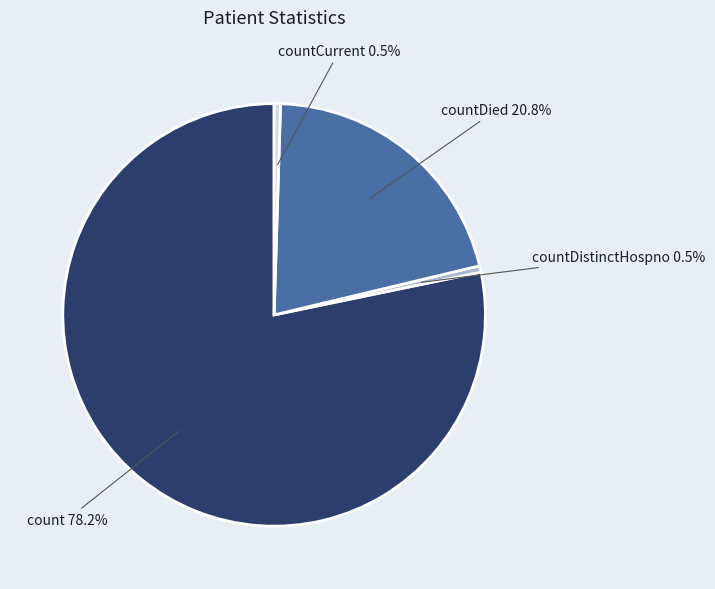

Does any single category account for the majority?

Yes